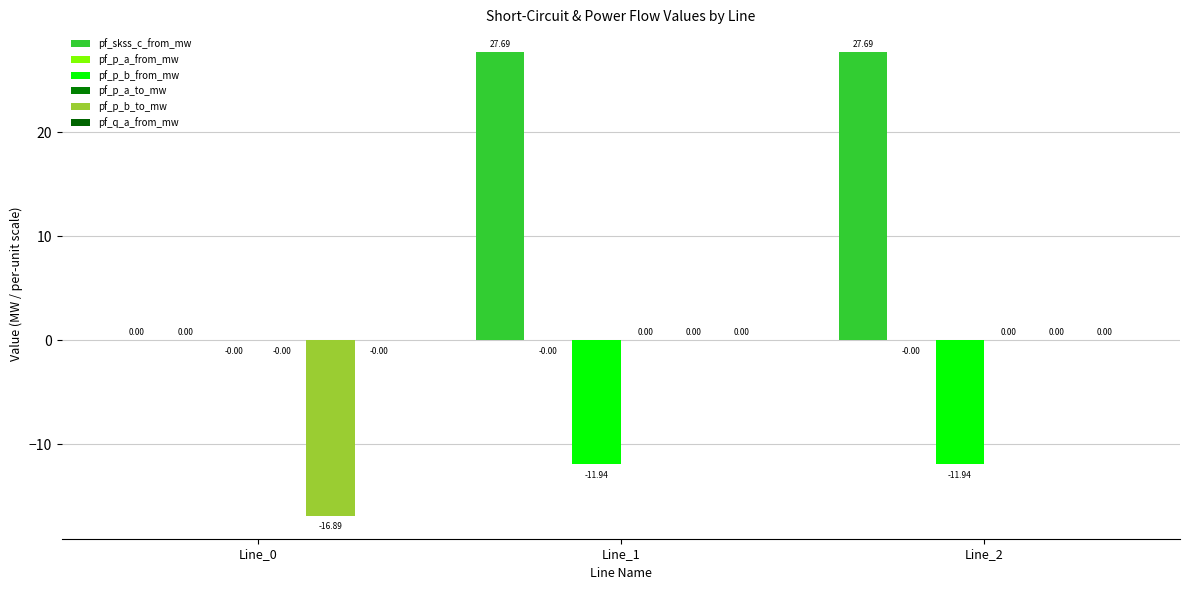

What is the spread (max minus min) of values at Line_1?

39.6